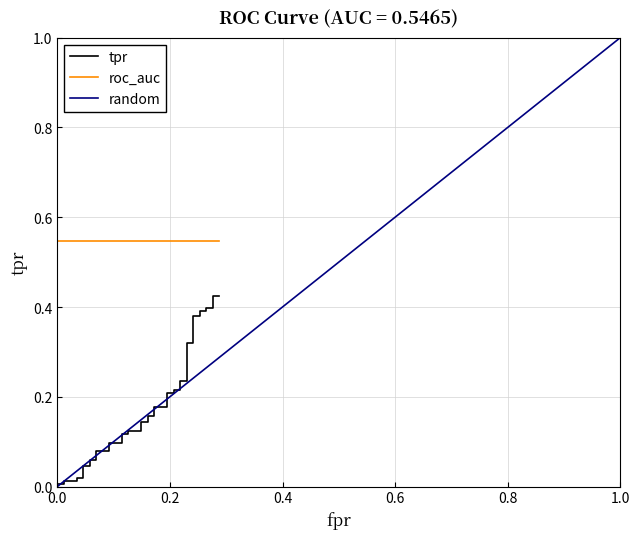

How many lines are shown in the chart?

3